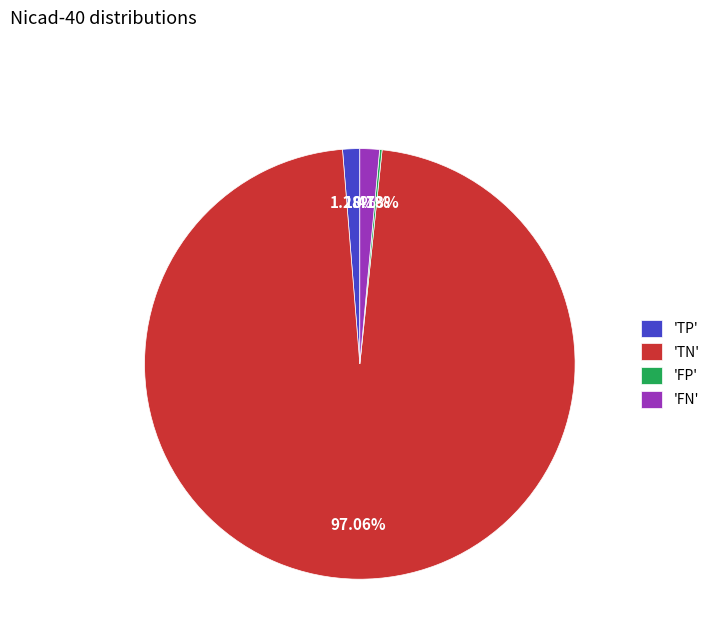

Do 'TP' and 'FN' together represent more than half of the pie?

No